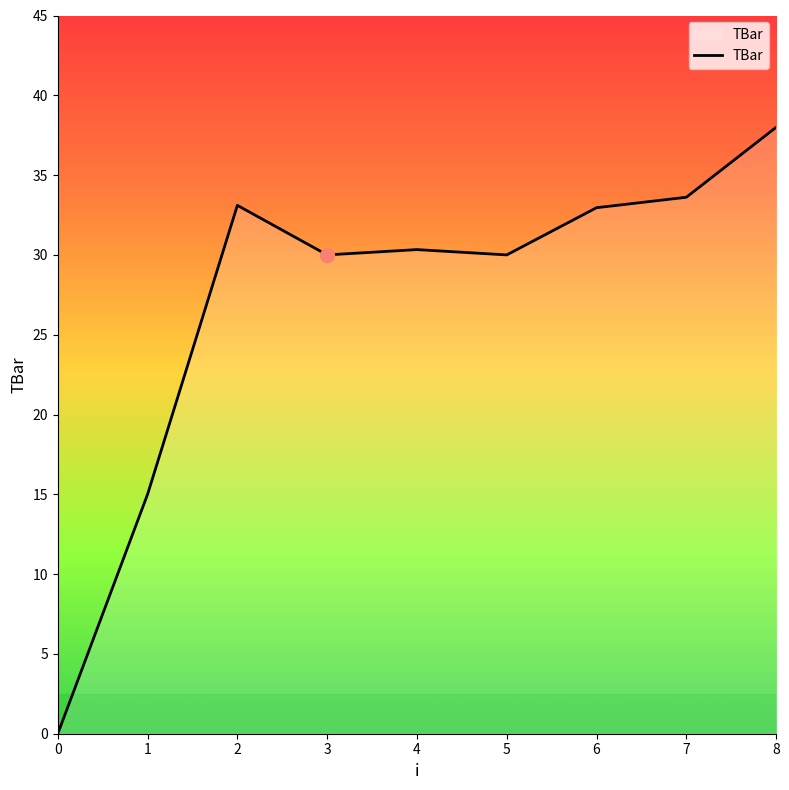

The chart shows a value of 45.2 at 5. True or false?

False